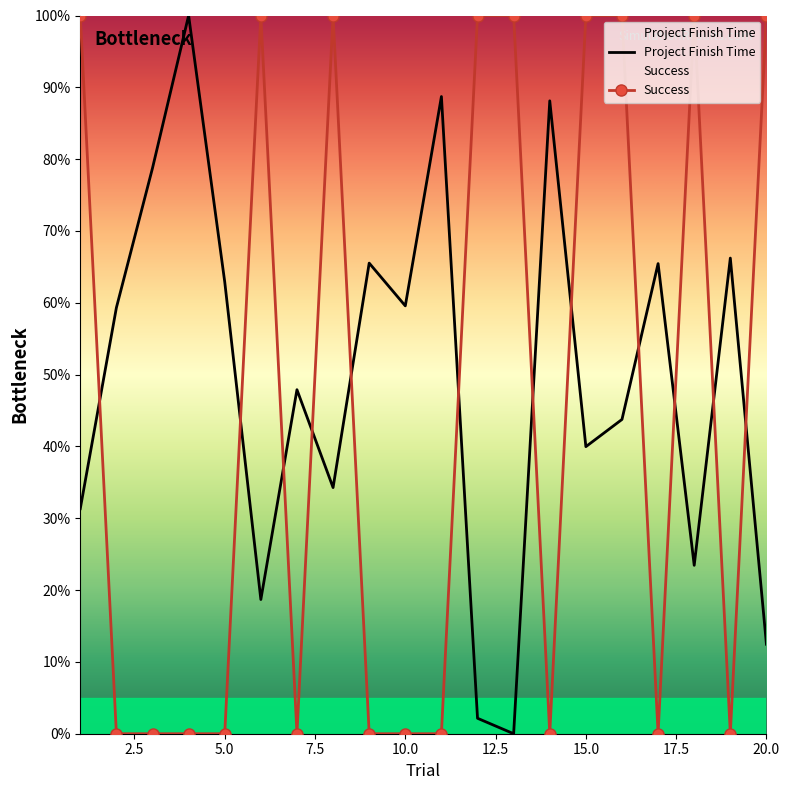

At which category does Success reach its first local peak?

6